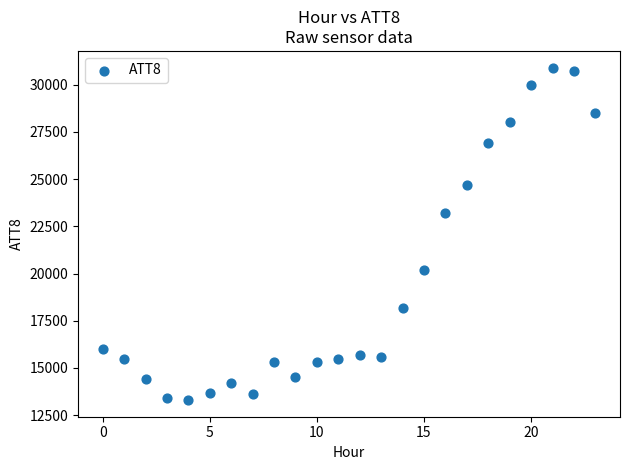

What is the range of Y values (max minus min)?

17600